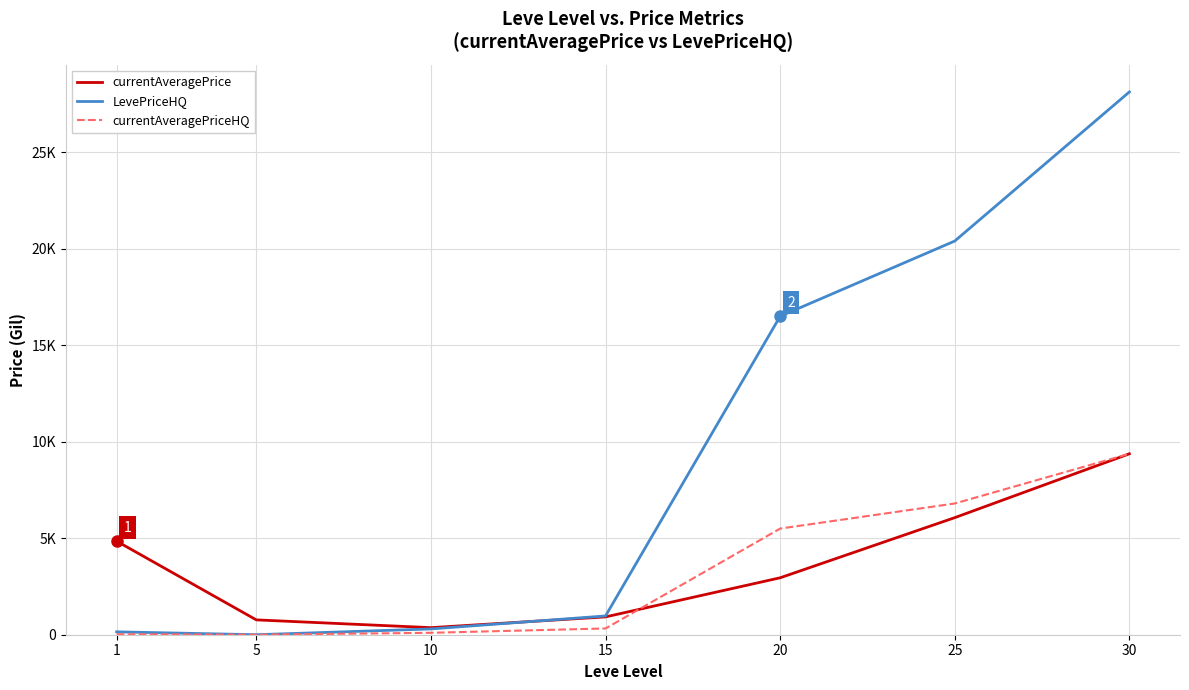

What are all the series names shown in the legend?

currentAveragePrice, LevePriceHQ, currentAveragePriceHQ